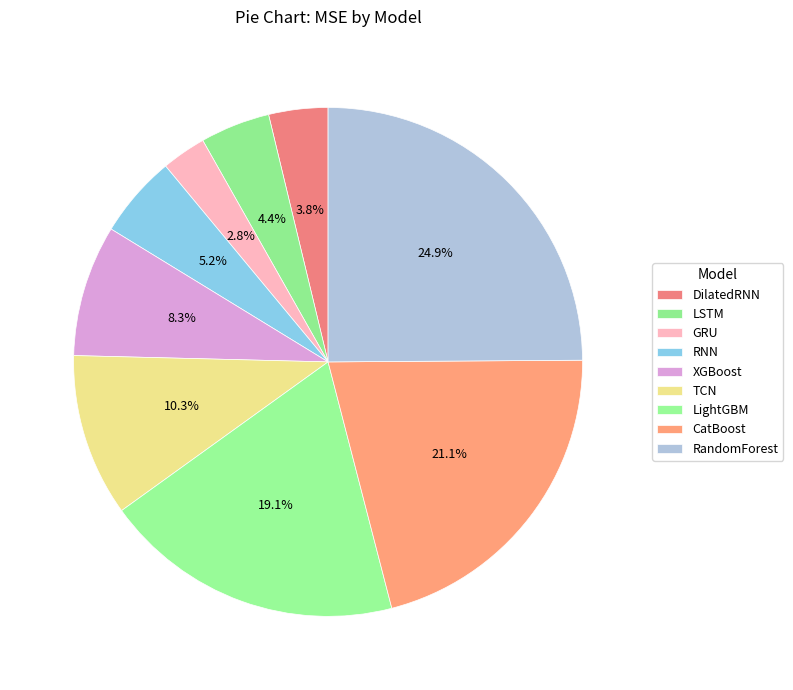

Rank the categories by value from highest to lowest.

RandomForest, CatBoost, LightGBM, TCN, XGBoost, RNN, LSTM, DilatedRNN, GRU